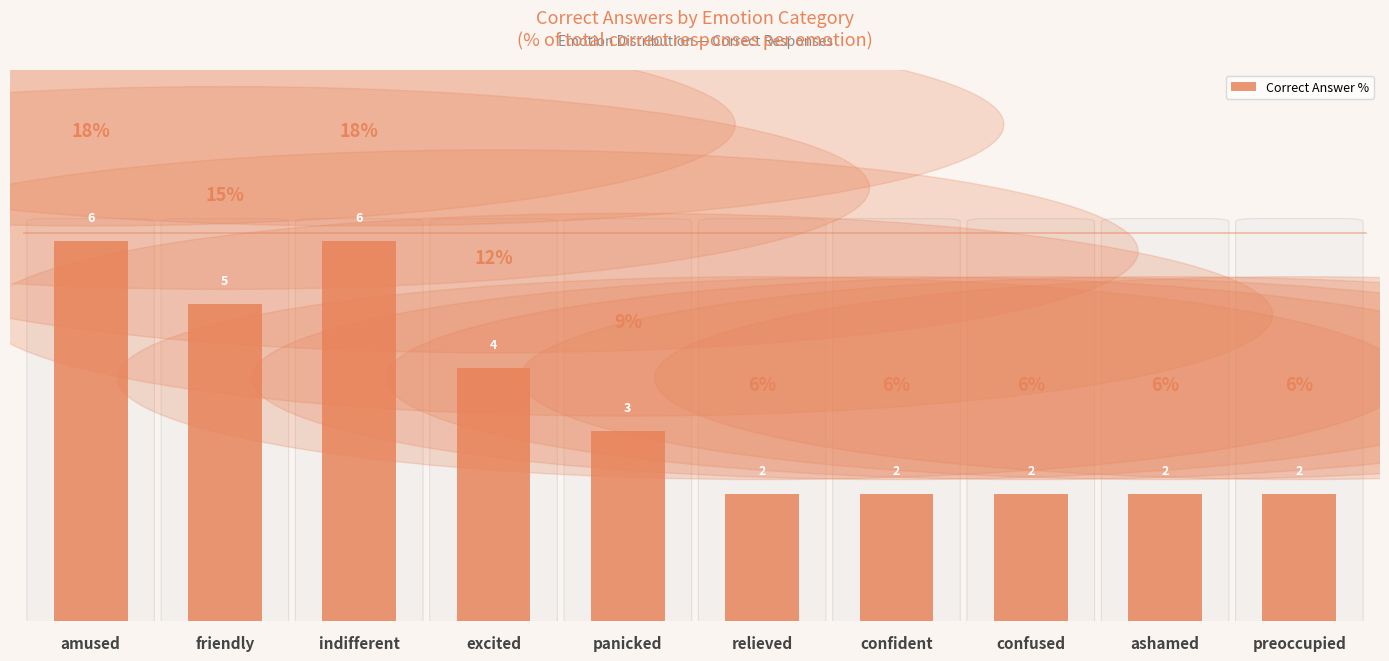

What is the smallest value displayed?

6